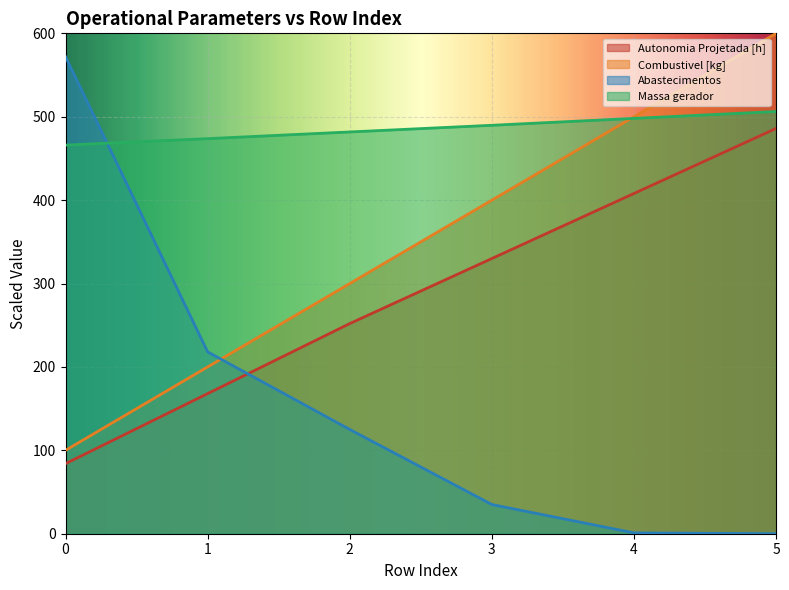

Rank the series at 2 from lowest to highest value.

Abastecimentos, Autonomia Projetada [h], Combustivel [kg], Massa gerador